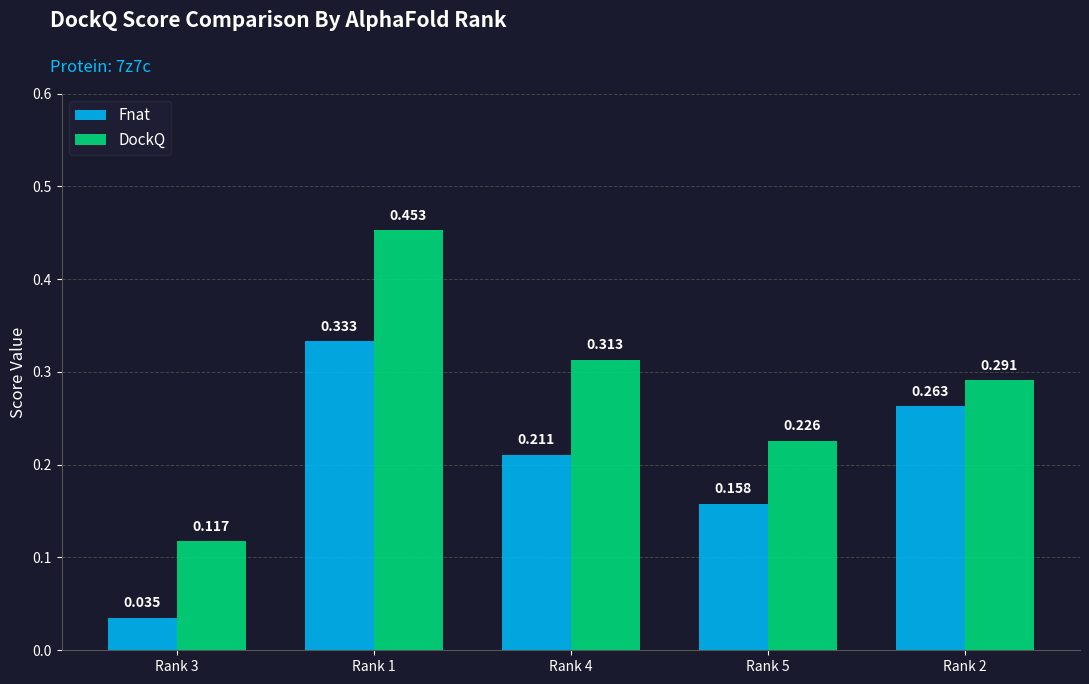

Are the bars horizontal?

No